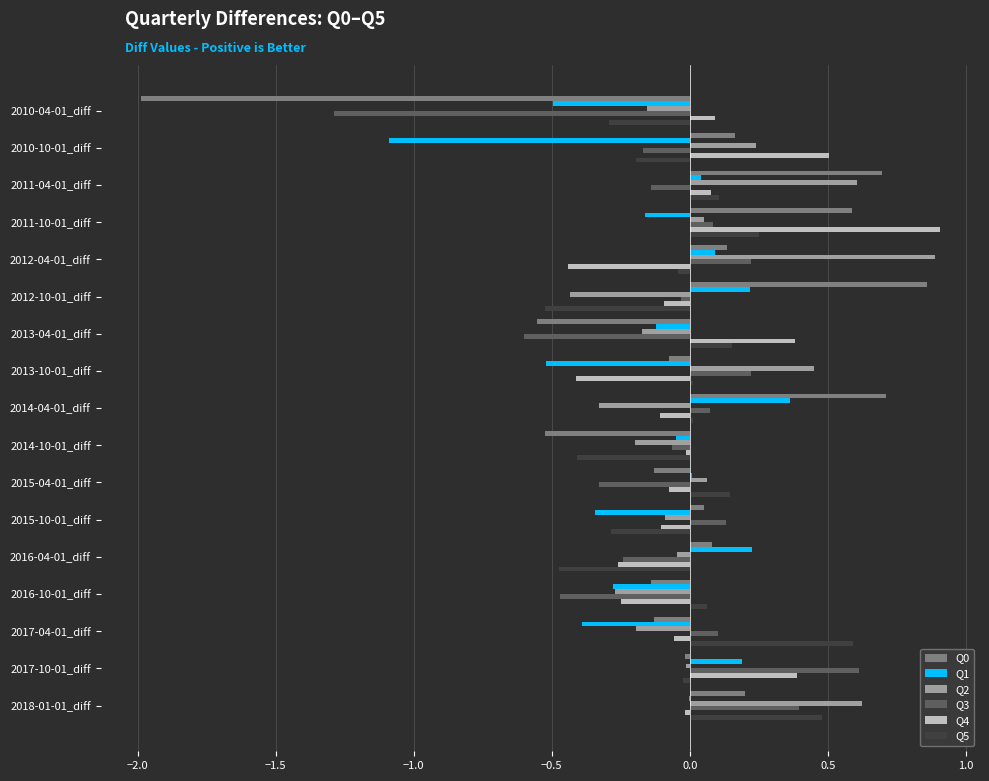

Is the value of Q2 at 2017-04-01_diff greater than the value of Q1 at 2013-10-01_diff?

Yes